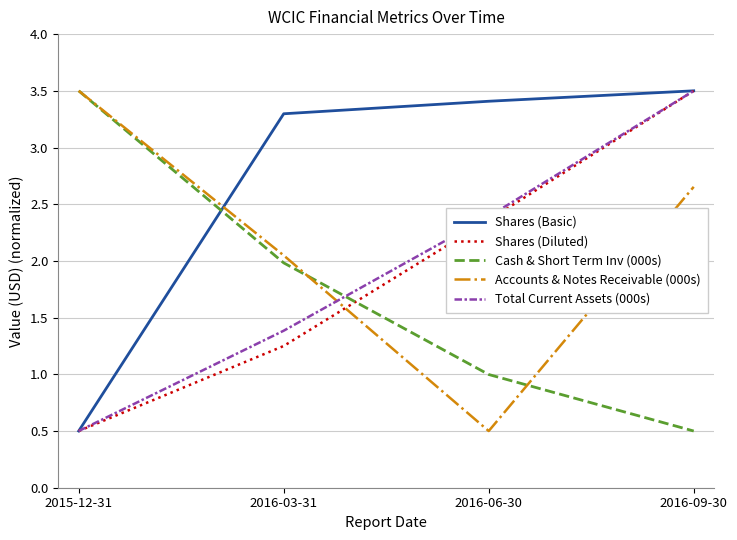

At which category is the sum across all series the highest?

2016-09-30